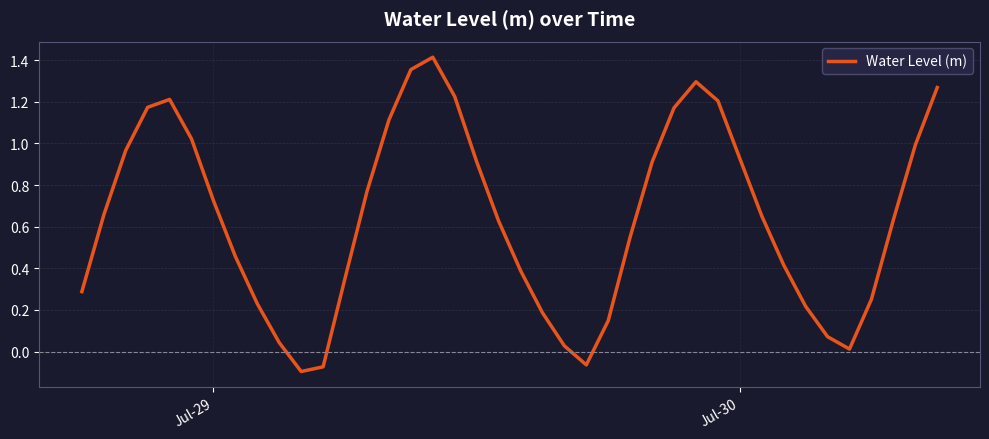

How many points are lower than both their immediate neighbors (excluding endpoints)?

3